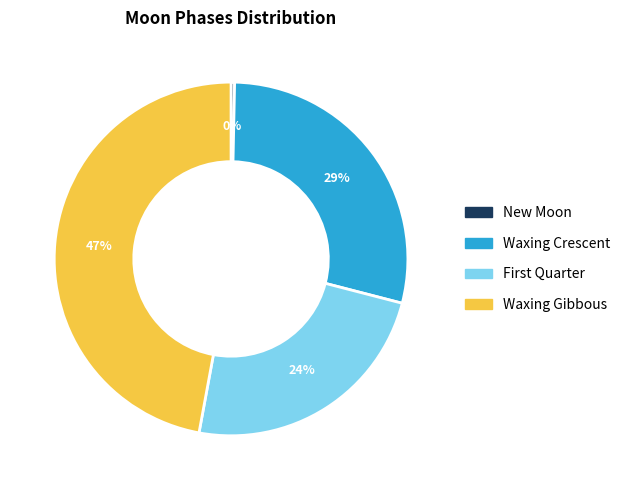

How many slices are in this pie chart?

4